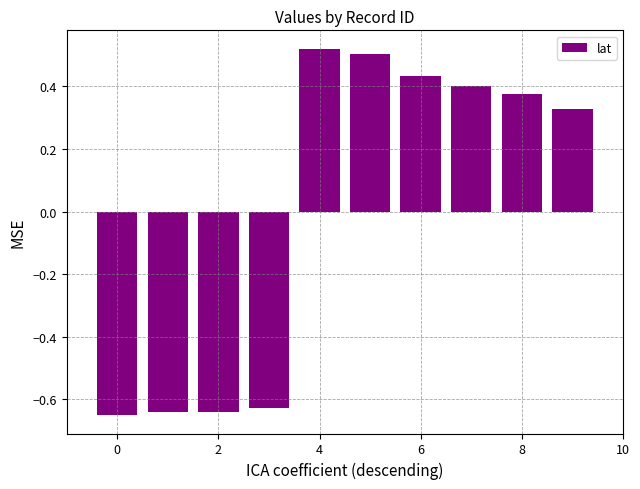

How many values are below 0?

4